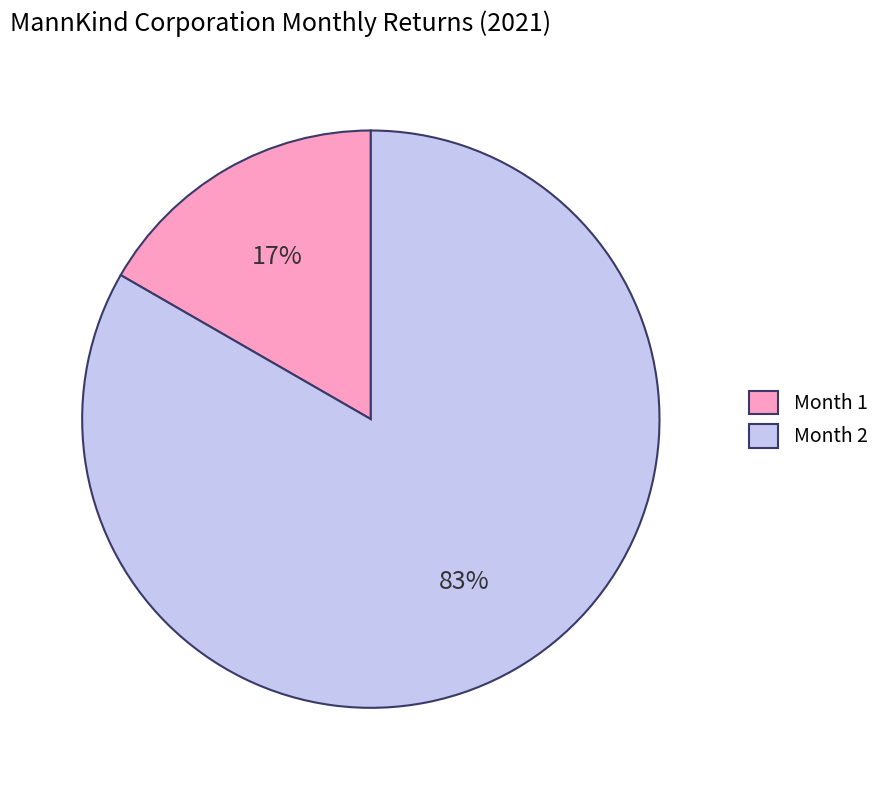

Which category has the smallest portion of the pie?

Month 1